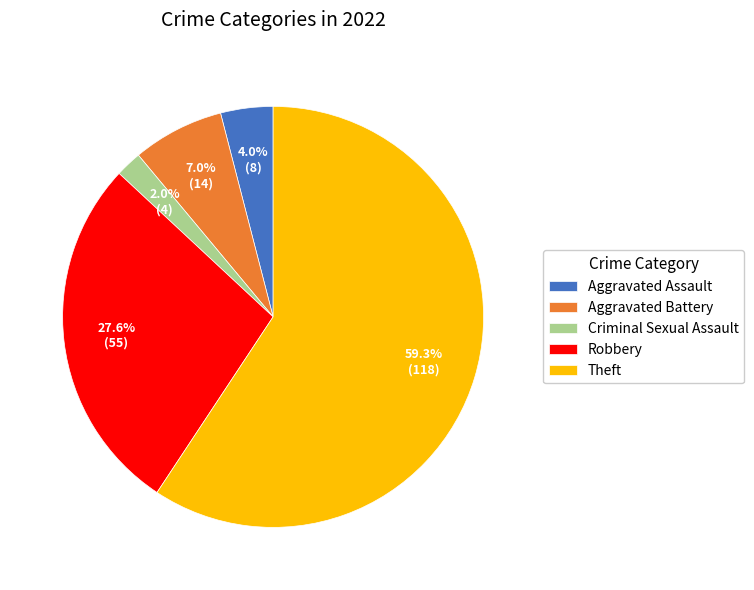

To the nearest percent, what is the difference between the Aggravated Battery and Robbery slice percentages?

21%